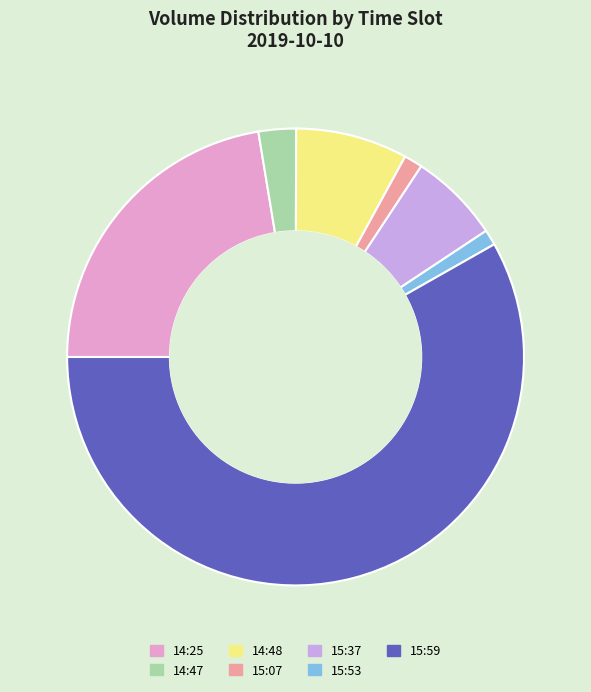

What is the largest slice in the pie chart?

15:59